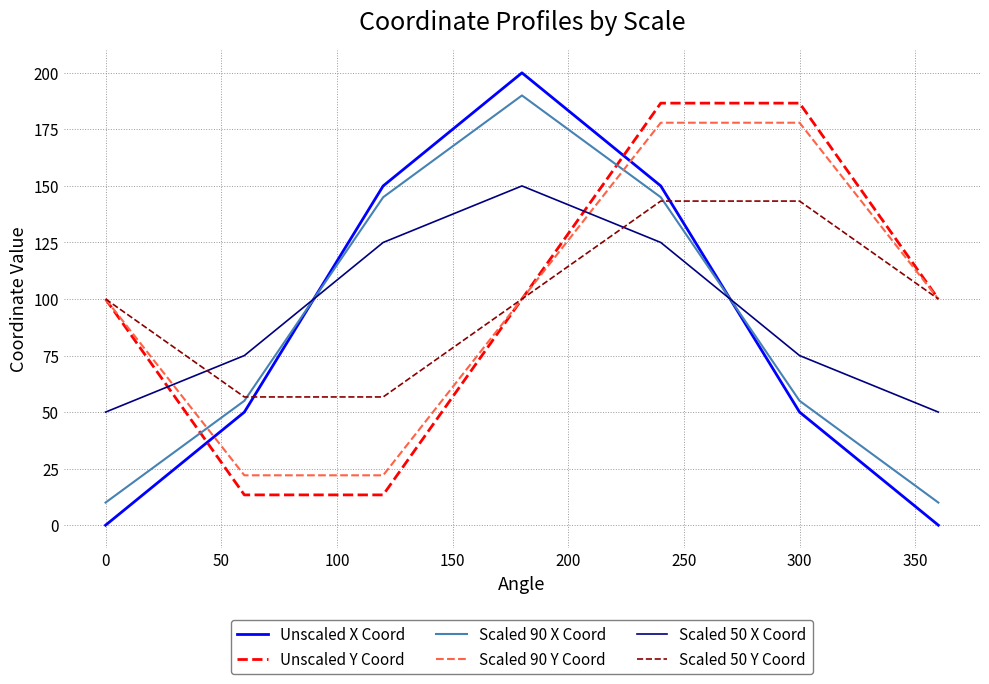

Which series has the widest spread of values?

Unscaled X Coord